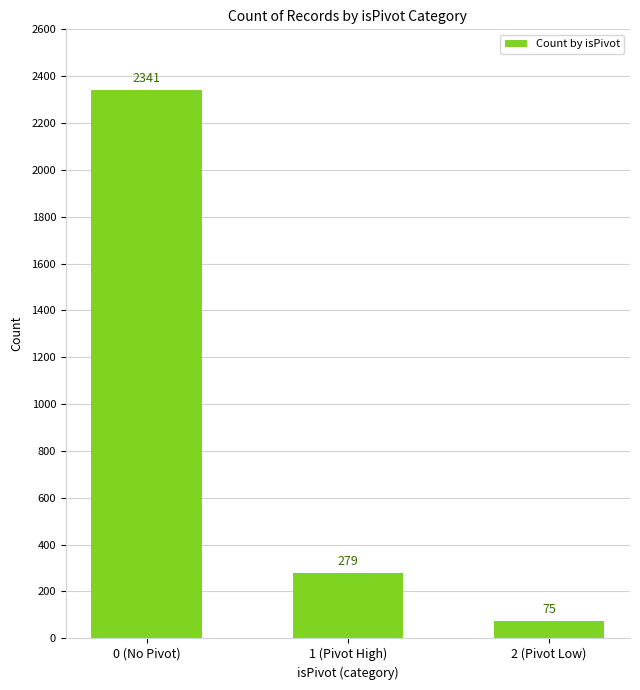

Reading right to left, list all the values displayed in this chart.

75	279	2341